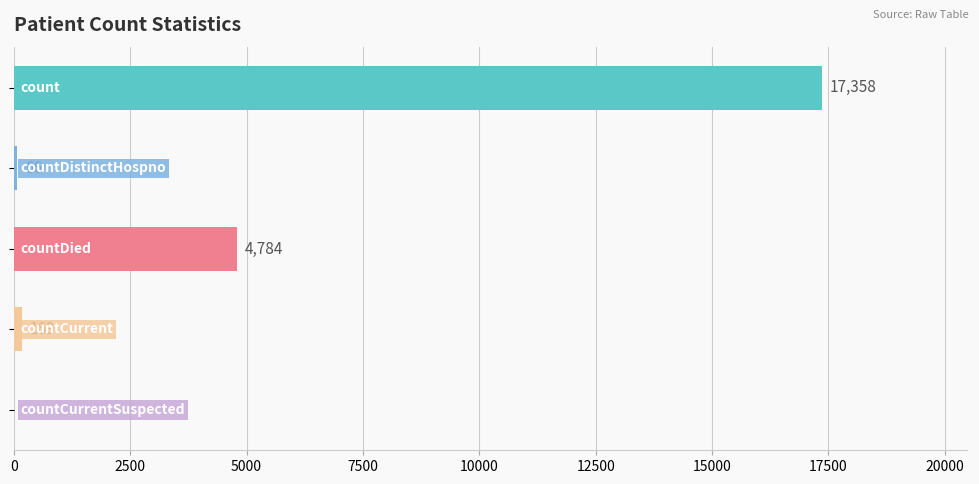

What is the maximum value shown in the chart?

17358